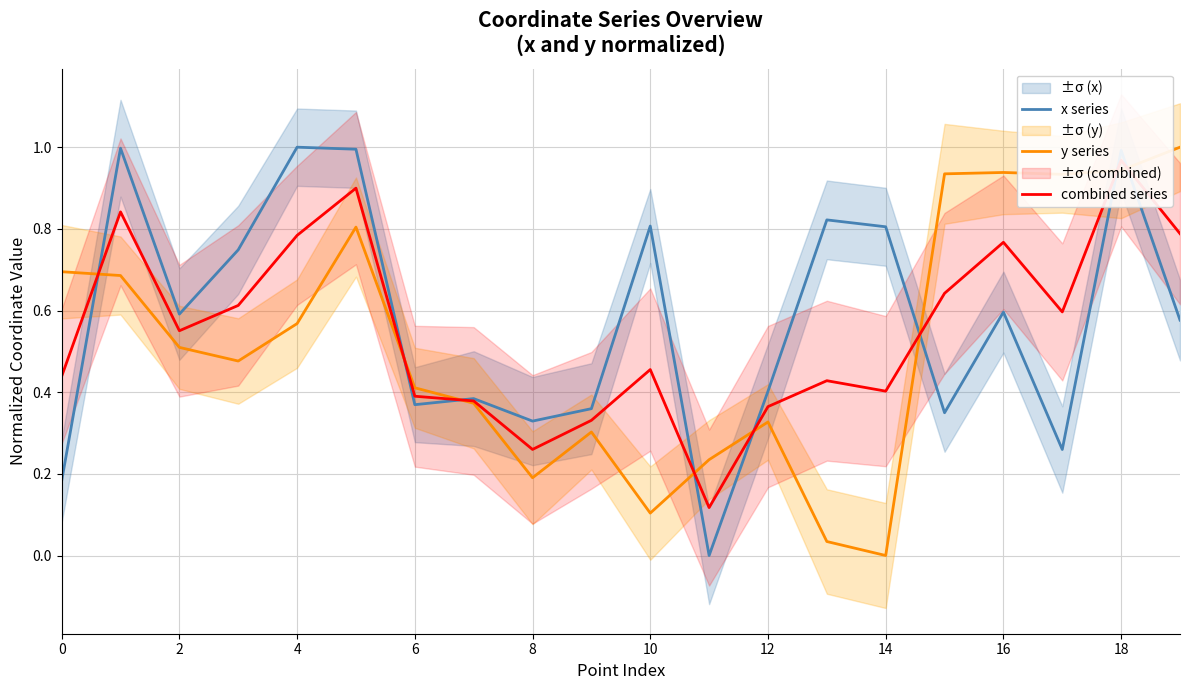

How many data points in x series are above 0?

19